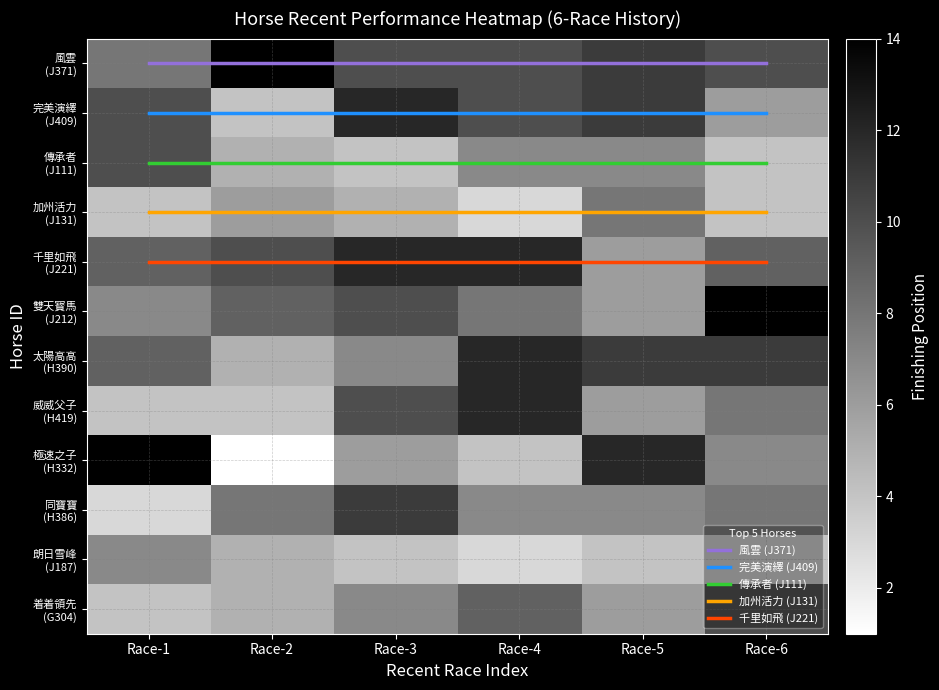

Reading right to left, extract all data points from this chart.

J371: Race-6=10	Race-5=11	Race-4=10	Race-3=10	Race-2=14	Race-1=8
J409: Race-6=6	Race-5=11	Race-4=10	Race-3=12	Race-2=4	Race-1=10
J111: Race-6=4	Race-5=7	Race-4=7	Race-3=4	Race-2=5	Race-1=10
J131: Race-6=4	Race-5=8	Race-4=3	Race-3=5	Race-2=6	Race-1=4
J221: Race-6=9	Race-5=6	Race-4=12	Race-3=12	Race-2=10	Race-1=9
J212: Race-6=14	Race-5=6	Race-4=8	Race-3=10	Race-2=9	Race-1=7
H390: Race-6=11	Race-5=11	Race-4=12	Race-3=7	Race-2=5	Race-1=9
H419: Race-6=8	Race-5=6	Race-4=12	Race-3=10	Race-2=4	Race-1=4
H332: Race-6=7	Race-5=12	Race-4=4	Race-3=6	Race-2=1	Race-1=14
H386: Race-6=8	Race-5=7	Race-4=7	Race-3=11	Race-2=8	Race-1=3
J187: Race-6=4	Race-5=4	Race-4=3	Race-3=4	Race-2=5	Race-1=7
G304: Race-6=10	Race-5=6	Race-4=9	Race-3=7	Race-2=5	Race-1=4